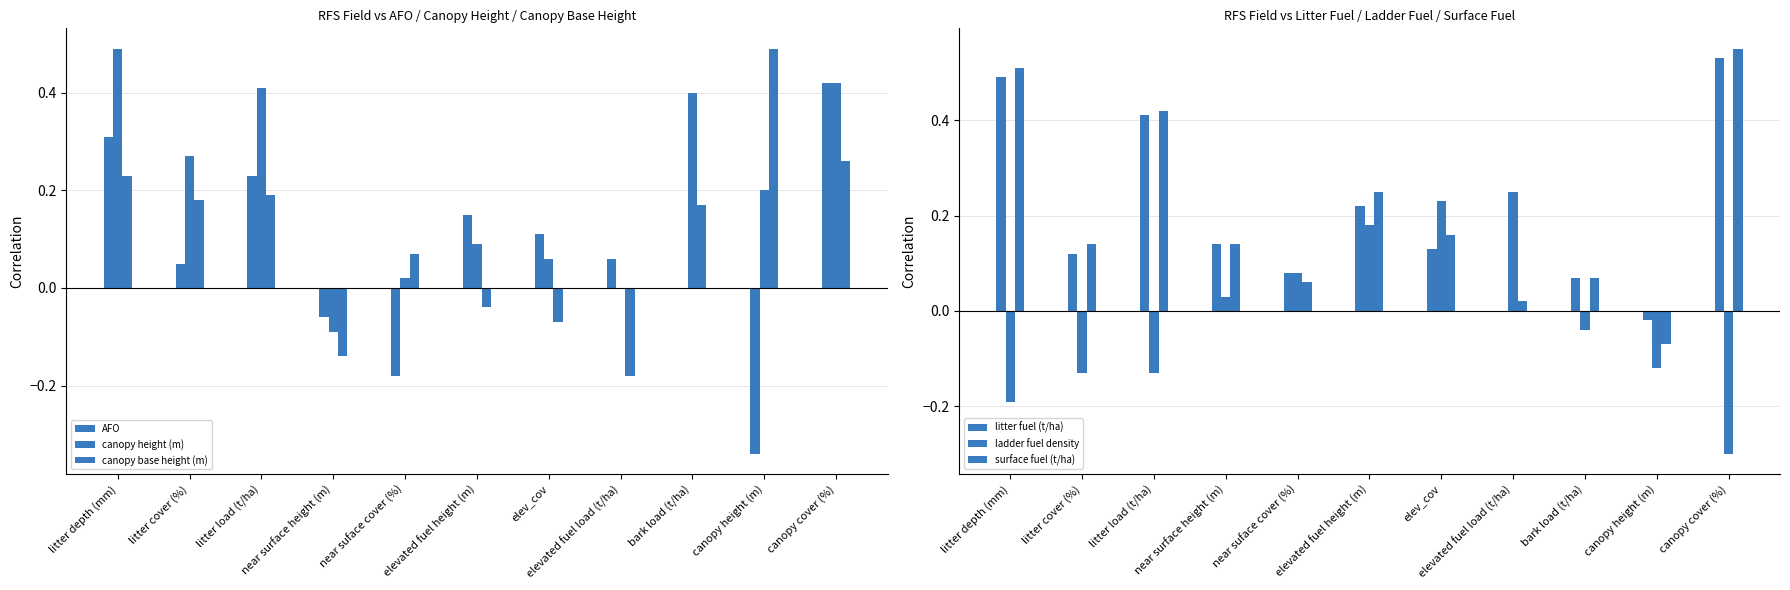

Reading left to right, what are all the values shown in this chart?

AFO: 0.3	0.1	0.2	-0.1	-0.2	0.1	0.1	0.1	0.0	-0.3	0.4
canopy height (m): 0.5	0.3	0.4	-0.1	0.0	0.1	0.1	0.0	0.4	0.2	0.4
canopy base height (m): 0.2	0.2	0.2	-0.1	0.1	-0.0	-0.1	-0.2	0.2	0.5	0.3
litter fuel (t/ha): 0.5	0.1	0.4	0.1	0.1	0.2	0.1	0.0	0.1	-0.0	0.5
ladder fuel density: -0.2	-0.1	-0.1	0.0	0.1	0.2	0.2	0.2	-0.0	-0.1	-0.3
surface fuel (t/ha): 0.5	0.1	0.4	0.1	0.1	0.2	0.2	0.0	0.1	-0.1	0.6